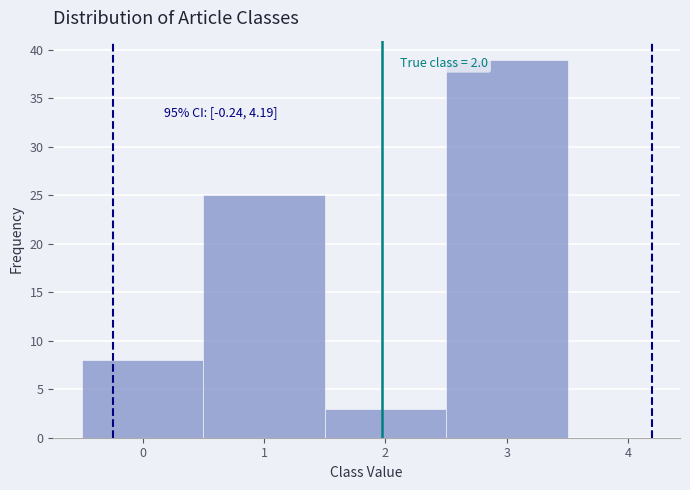

Over which range of the x-axis is the bar tallest?

2.5 to 3.5